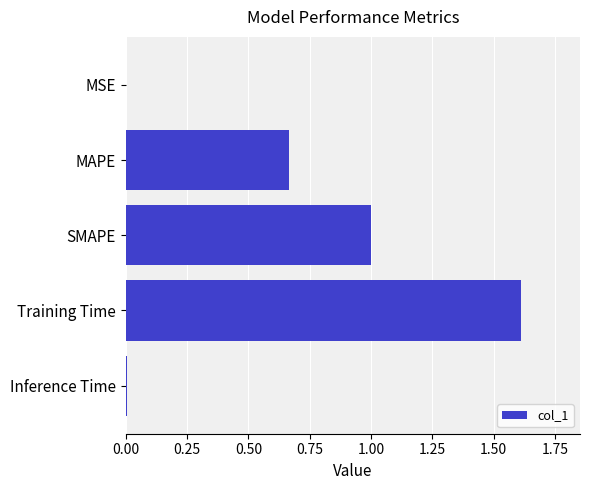

At which category does the chart reach its peak across all series?

Training Time